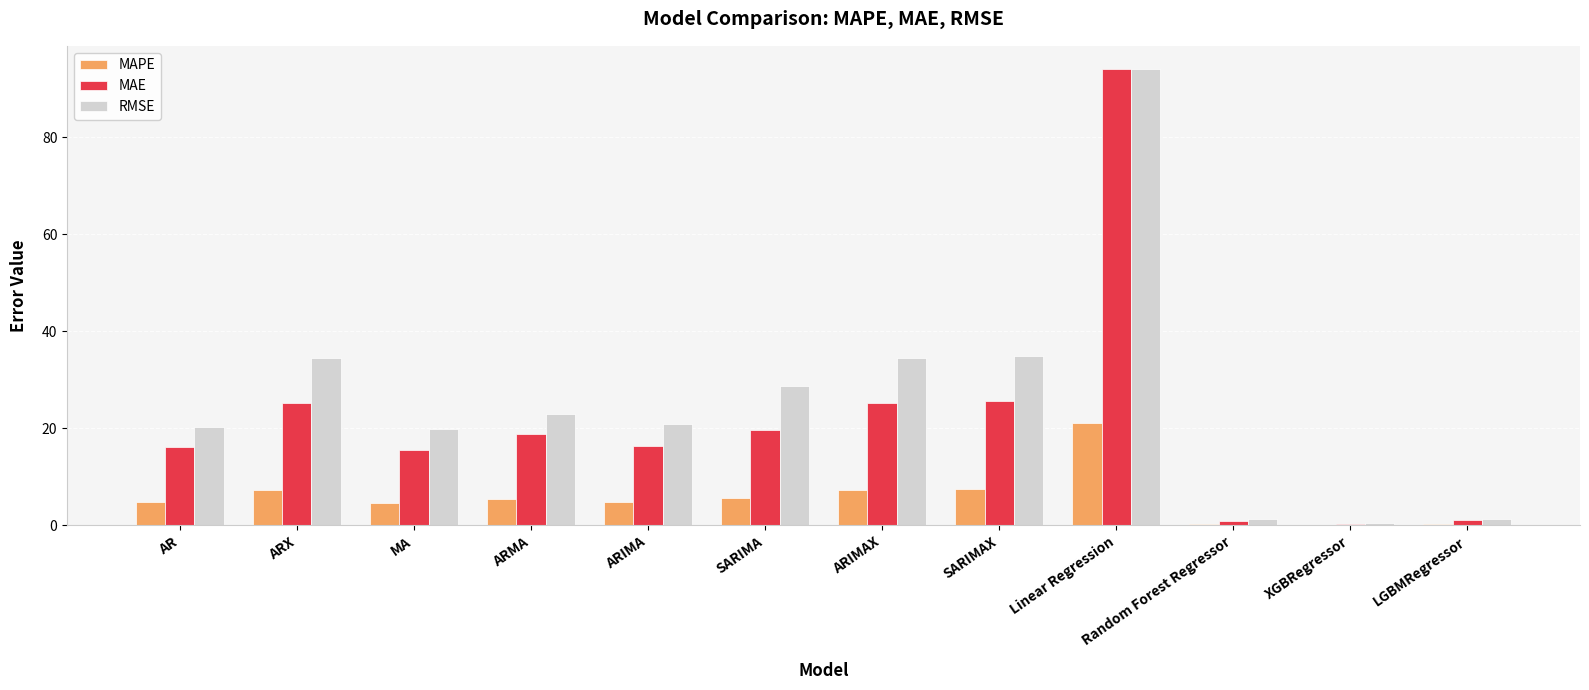

Read the MAE value at SARIMA.

19.7